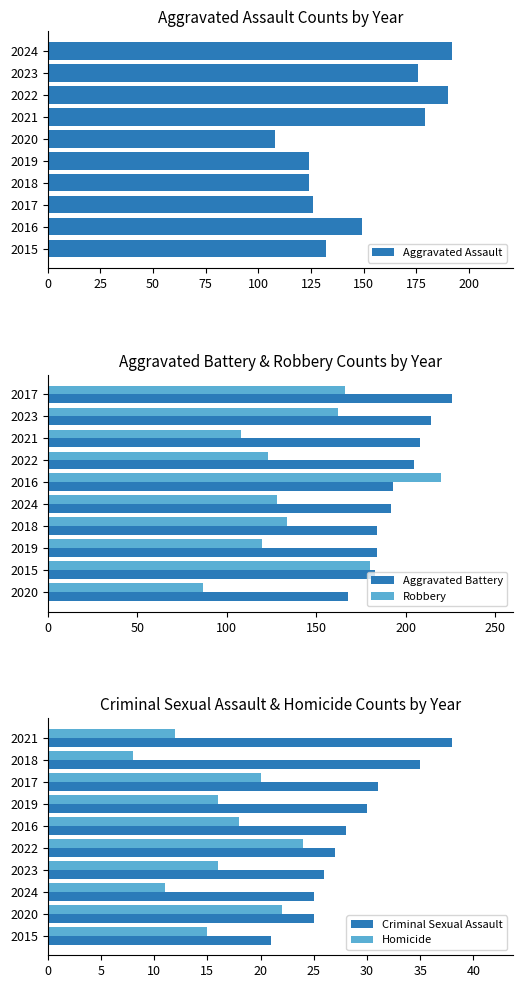

Rank the categories by Robbery value from highest to lowest.

2016, 2015, 2017, 2023, 2018, 2024, 2022, 2019, 2021, 2020